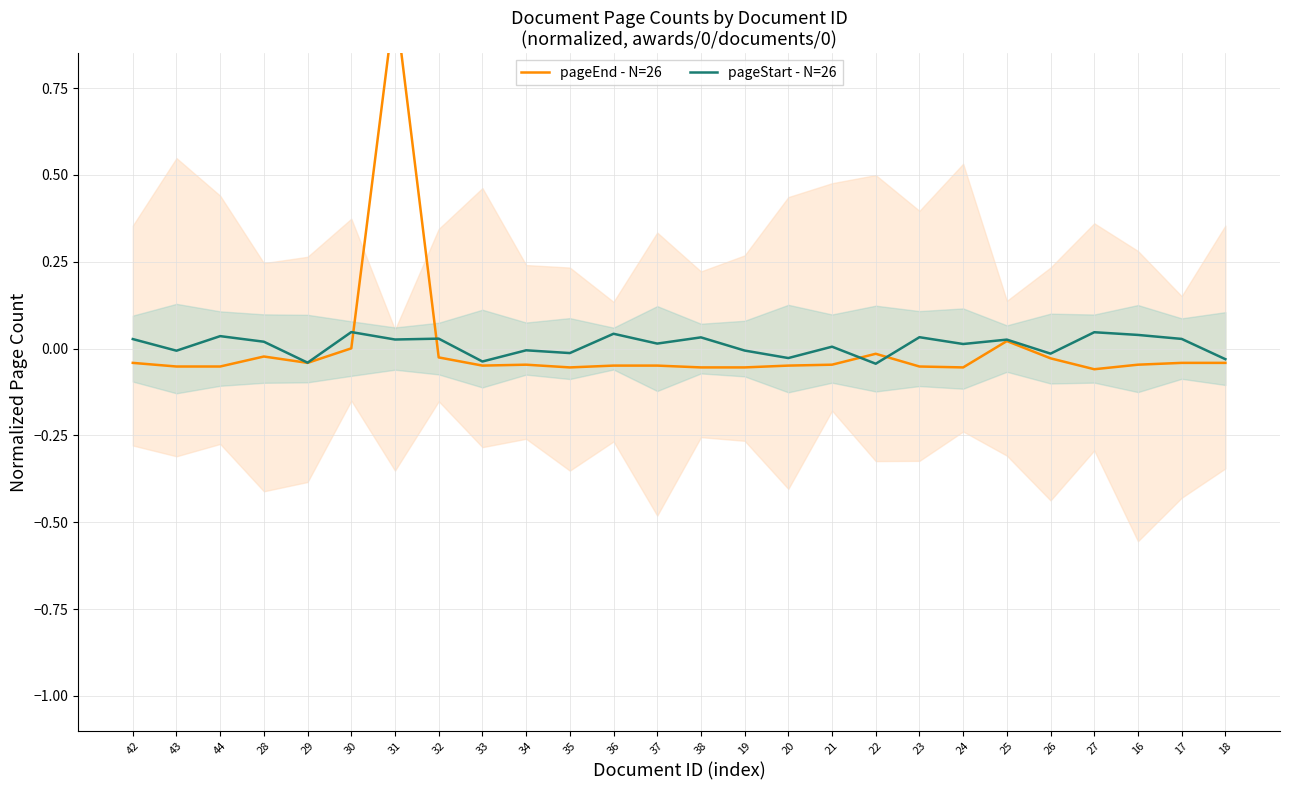

Which series contains the highest Y value?

pageEnd - N=26